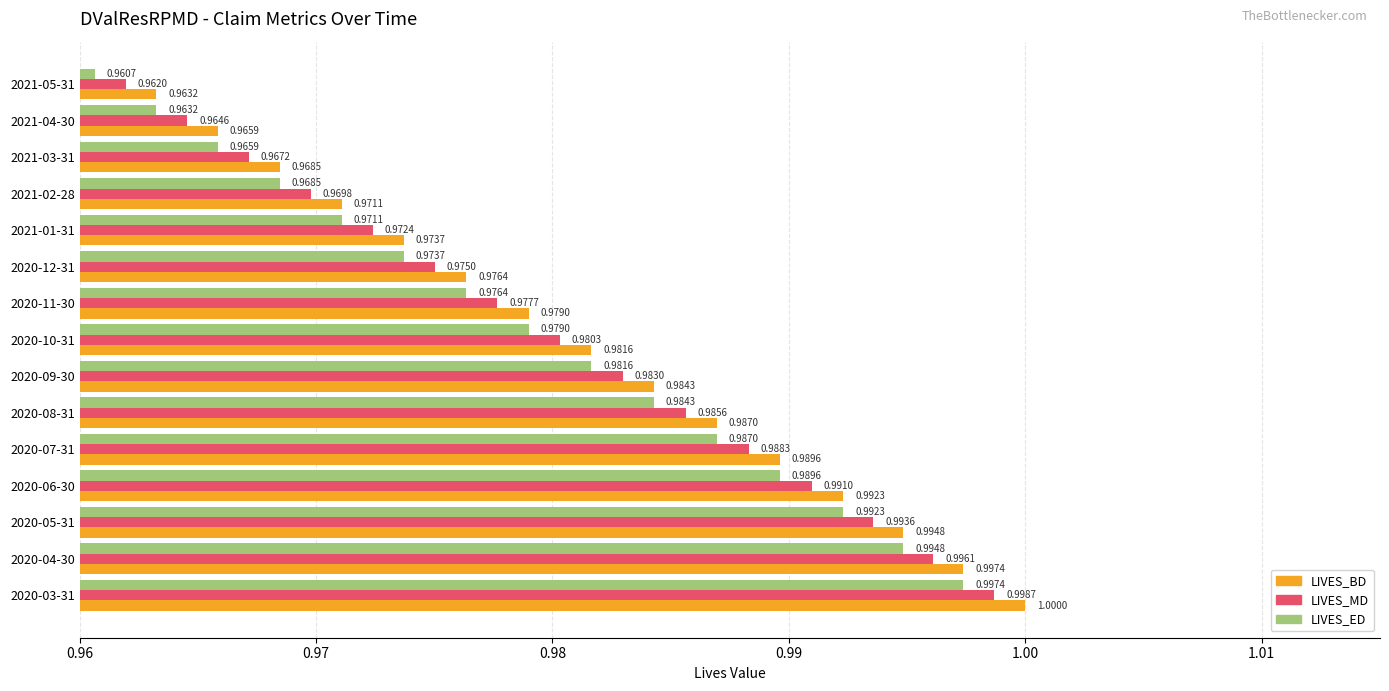

Which series has the largest range (max minus min)?

LIVES_BD